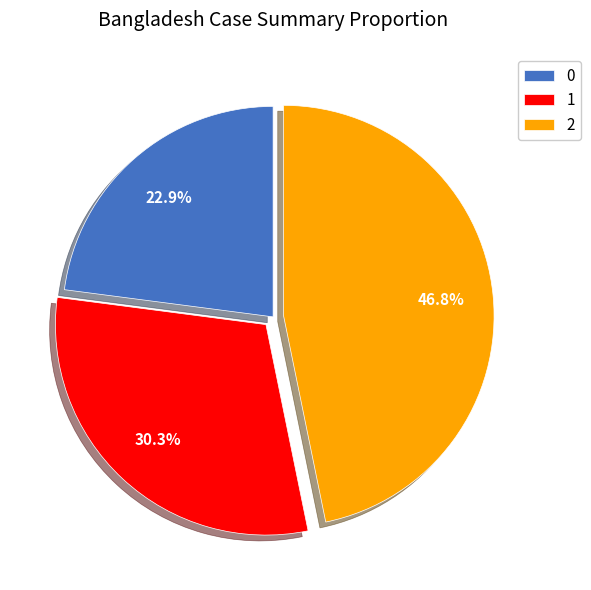

What is the largest slice in the pie chart?

2